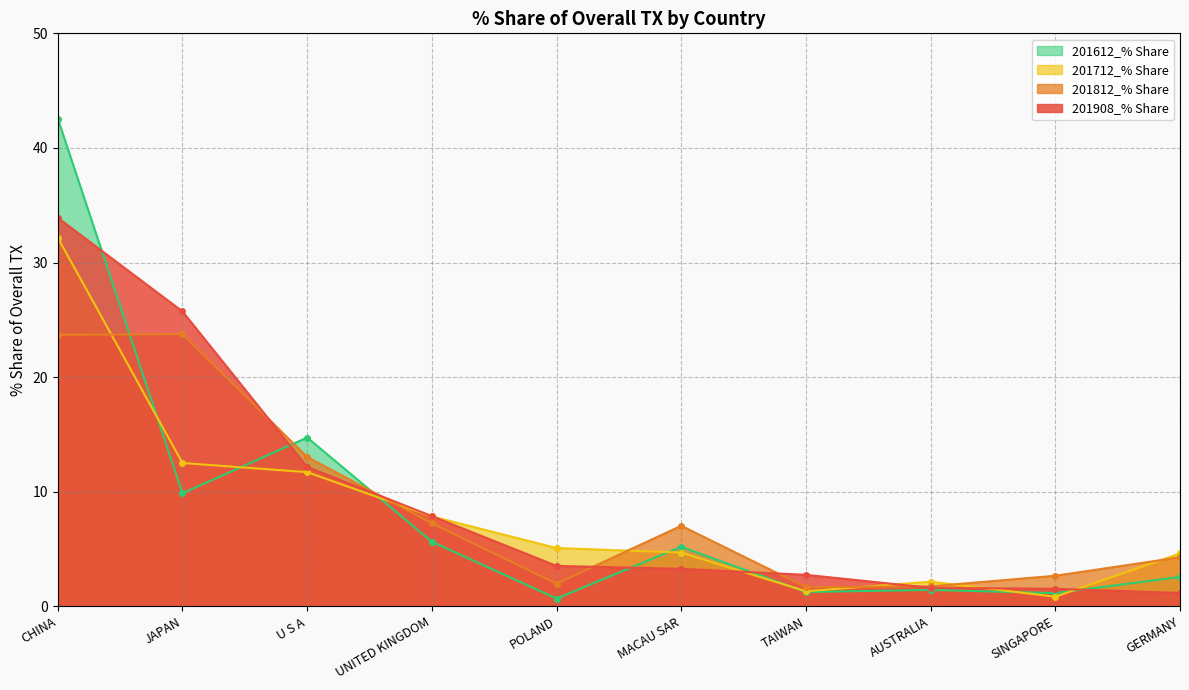

Reading left to right, extract all data points from this chart.

201908_% Share: 33.9	25.7	12.2	7.9	3.5	3.3	2.7	1.6	1.5	1.2
201812_% Share: 23.7	23.8	13.0	7.2	2.0	7.0	1.7	1.7	2.7	4.3
201712_% Share: 32.2	12.5	11.7	7.8	5.1	4.7	1.3	2.2	0.8	4.6
201612_% Share: 42.6	9.9	14.7	5.6	0.7	5.2	1.3	1.4	1.2	2.6